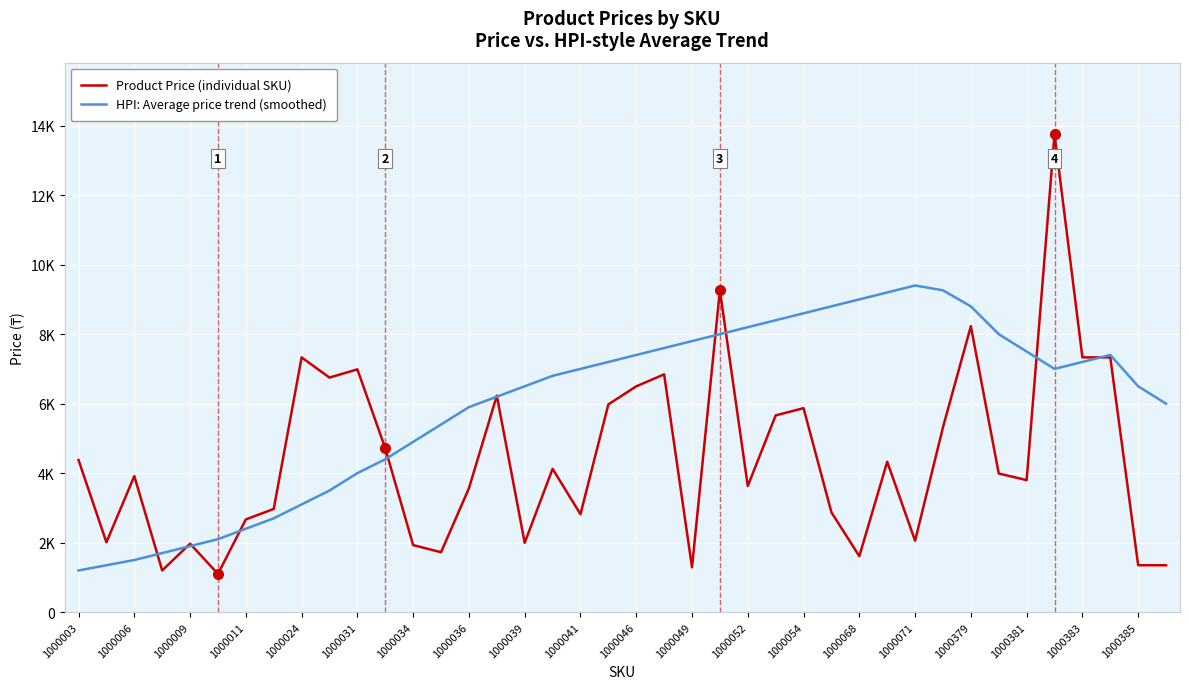

What are all the series names shown in the legend?

Product Price (individual SKU), HPI: Average price trend (smoothed)